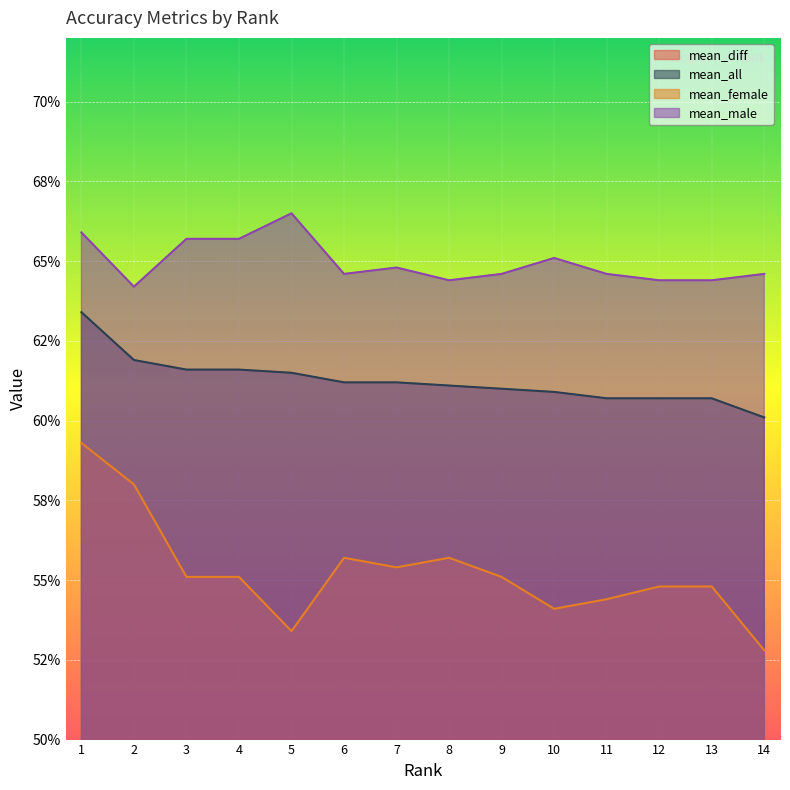

At how many categories does at least one series exceed 0?

14